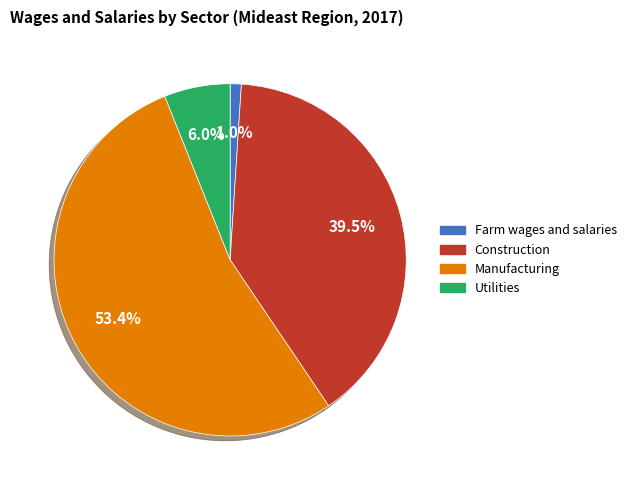

Between Farm wages and salaries and Manufacturing, which is larger?

Manufacturing